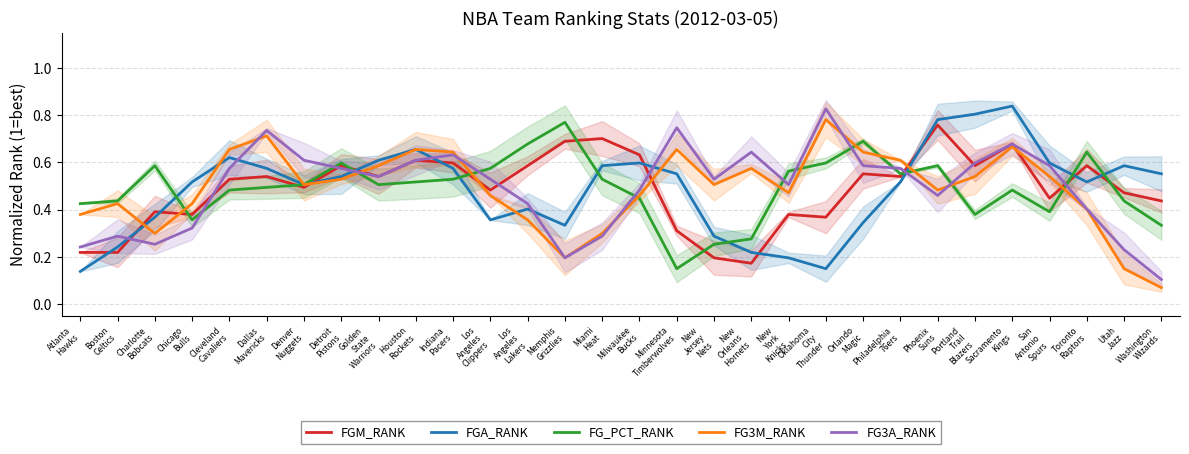

Read the FG_PCT_RANK value at Cleveland
Cavaliers.

0.5